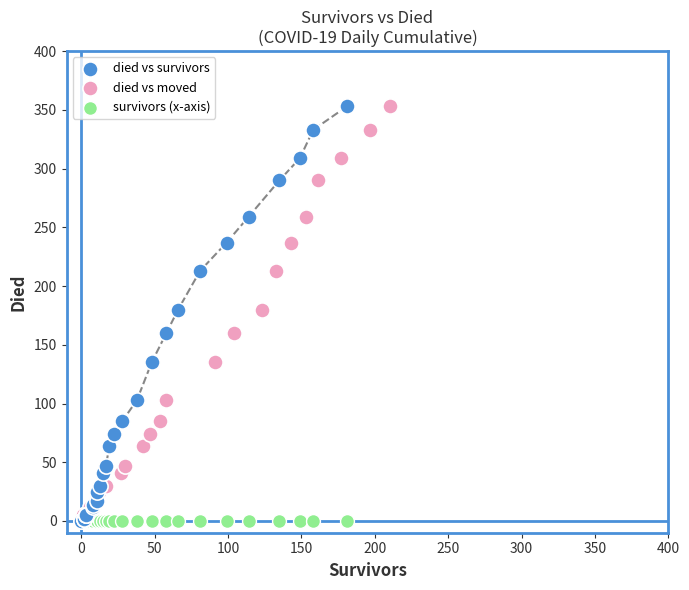

What are all the series names shown in the legend?

died vs survivors, died vs moved, survivors (x-axis)